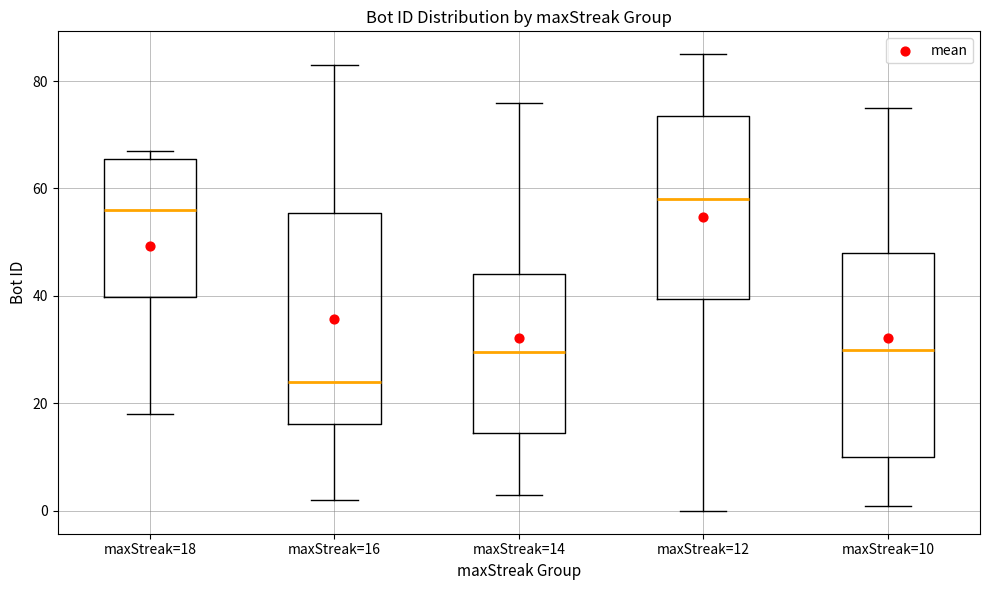

Reading left to right, transcribe this box plot: for each box, give where its median line is, the range the box spans, and where its two whiskers end, as read against the y-axis. The values are not printed on the chart, so give them approximately, as read against the axis.

maxStreak=18: median 56, box 40 to 66, whiskers 18 to 68
maxStreak=16: median 24, box 16 to 56, whiskers 2 to 84
maxStreak=14: median 30, box 14 to 44, whiskers 4 to 76
maxStreak=12: median 58, box 40 to 74, whiskers 0 to 86
maxStreak=10: median 30, box 10 to 48, whiskers 2 to 76